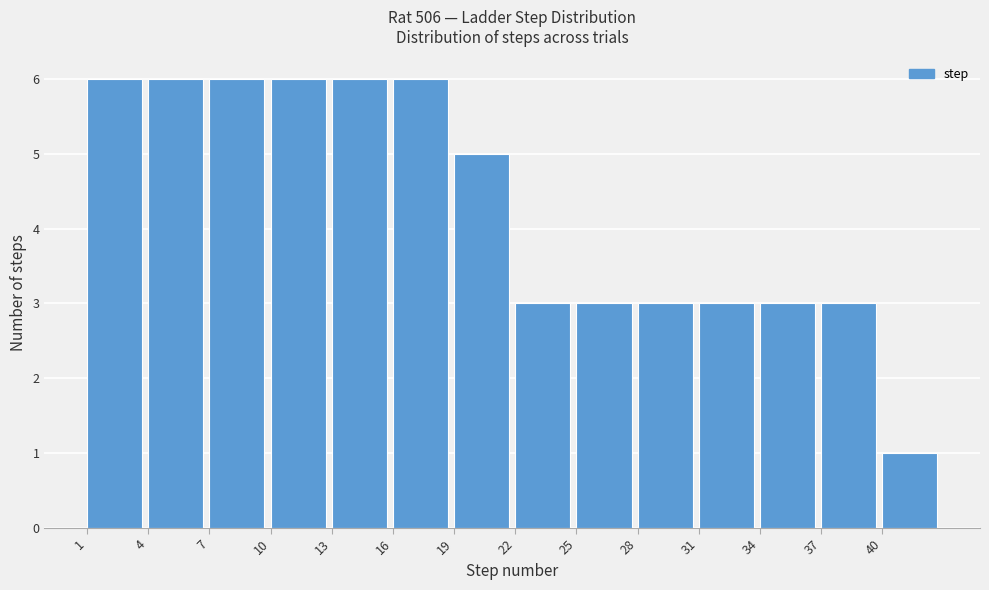

What is the height of the bar covering 25 to 28 on the x-axis? The values are not printed on the chart, so give them approximately, as read against the axis.

3